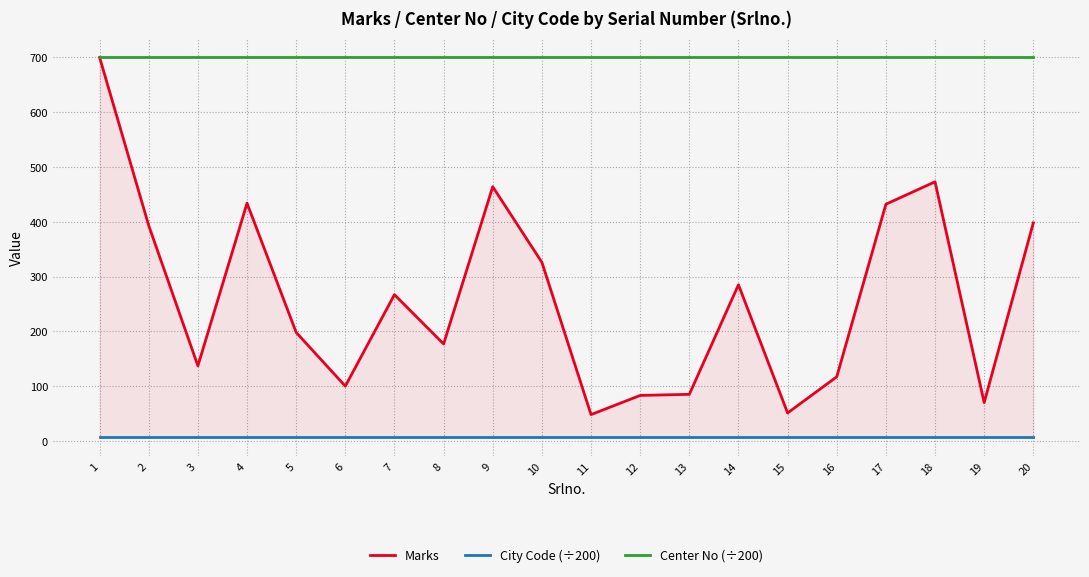

Reading right to left, what are all the values shown in this chart?

Marks: 398.0	70.0	473.0	432.0	117.0	51.0	285.0	85.0	83.0	48.0	326.0	464.0	177.0	267.0	100.0	198.0	434.0	137.0	393.0	700.0
City Code (÷200): 7.0	7.0	7.0	7.0	7.0	7.0	7.0	7.0	7.0	7.0	7.0	7.0	7.0	7.0	7.0	7.0	7.0	7.0	7.0	7.0
Center No (÷200): 701.5	701.5	701.5	701.5	701.5	701.5	701.5	701.5	701.5	701.5	701.5	701.5	701.5	701.5	701.5	701.5	701.5	701.5	701.5	701.5